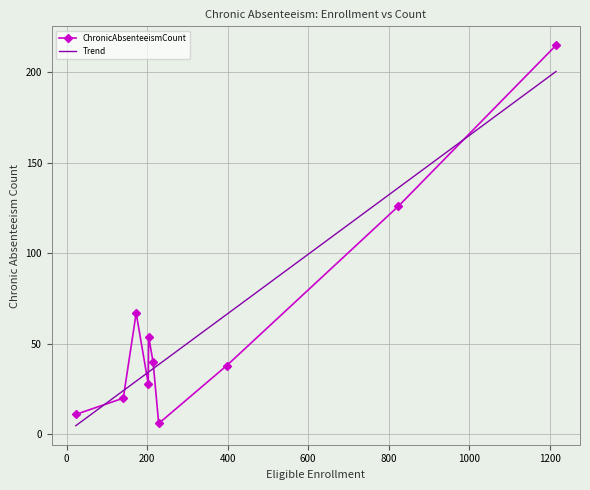

Which category has the highest value across all series?

Susanville Elementary